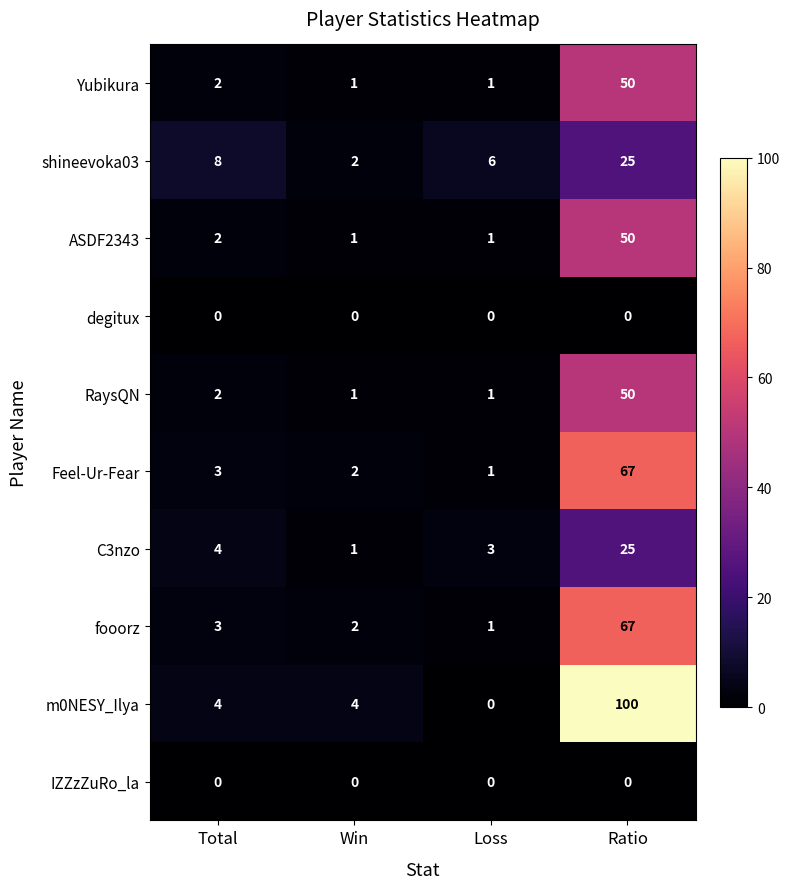

Between Total and Win, which series saw the biggest shift?

shineevoka03